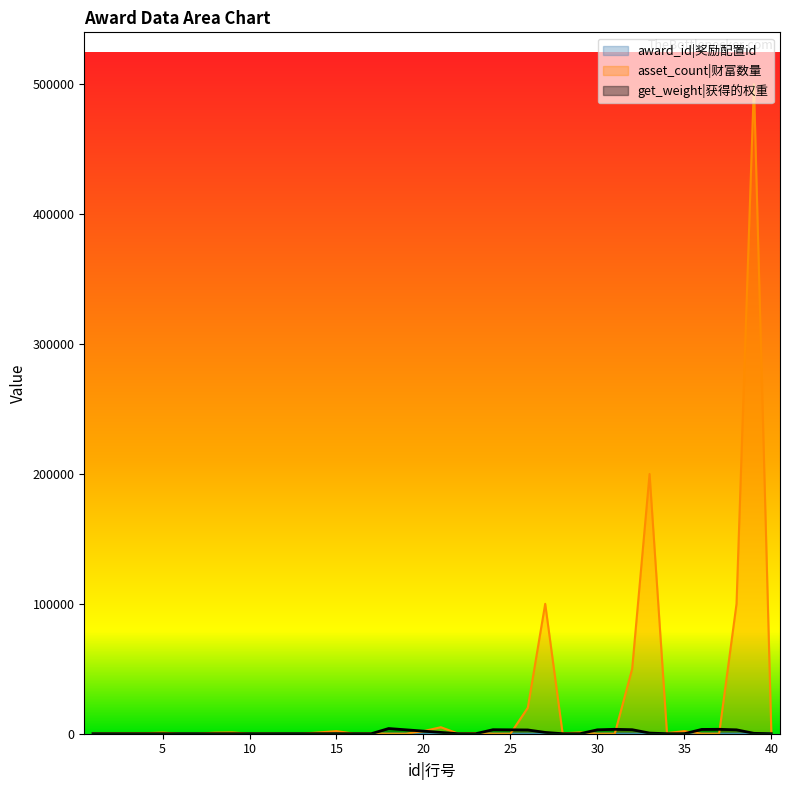

True or false: get_weight and asset_count cross at least once.

True